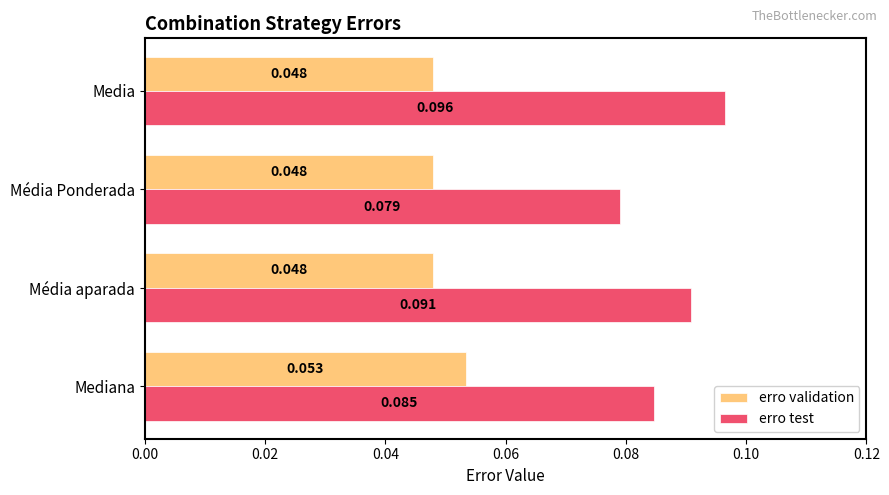

Which series has the widest spread of values?

erro test